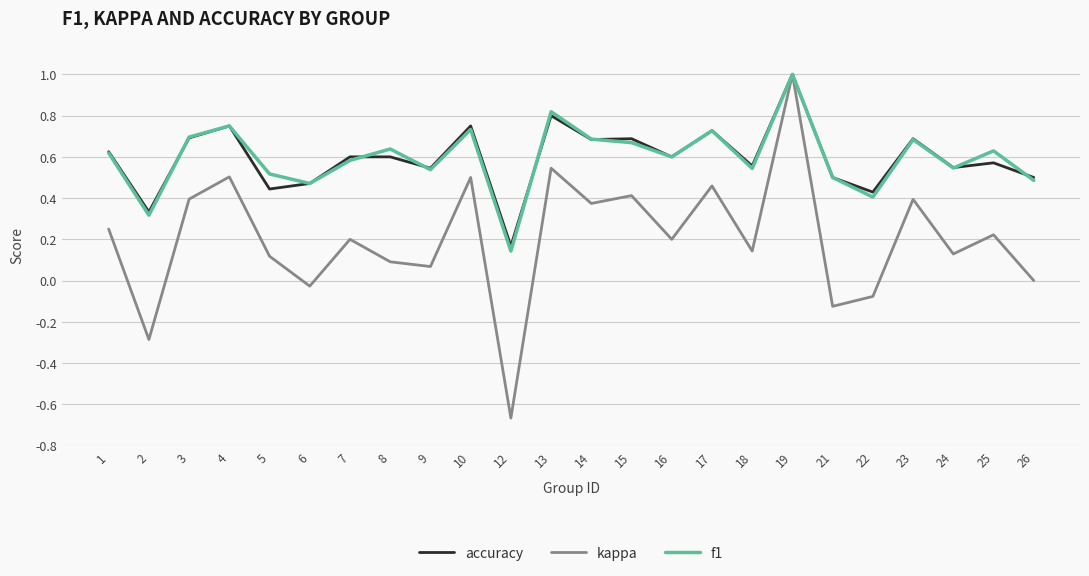

Is the value of f1 at 19 greater than the value of accuracy at 18?

Yes